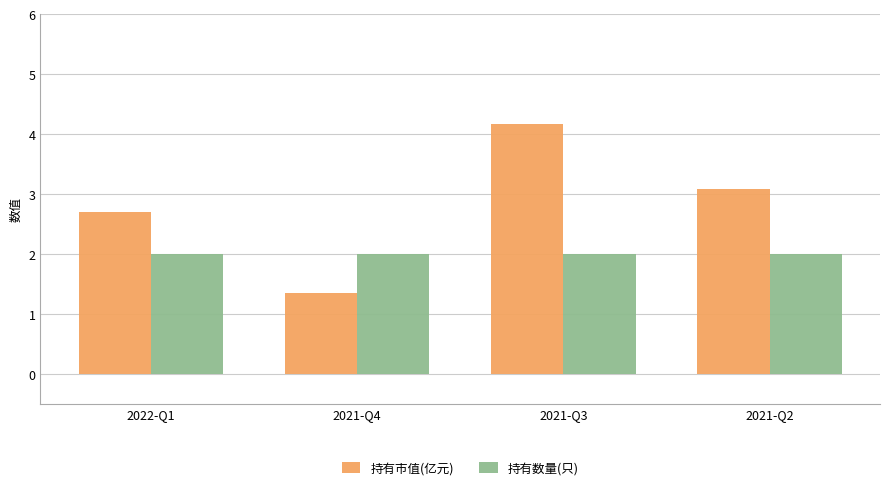

Reading left to right, what are all the values shown in this chart?

持有市值(亿元): 2.7	1.4	4.2	3.1
持有数量(只): 2.0	2.0	2.0	2.0